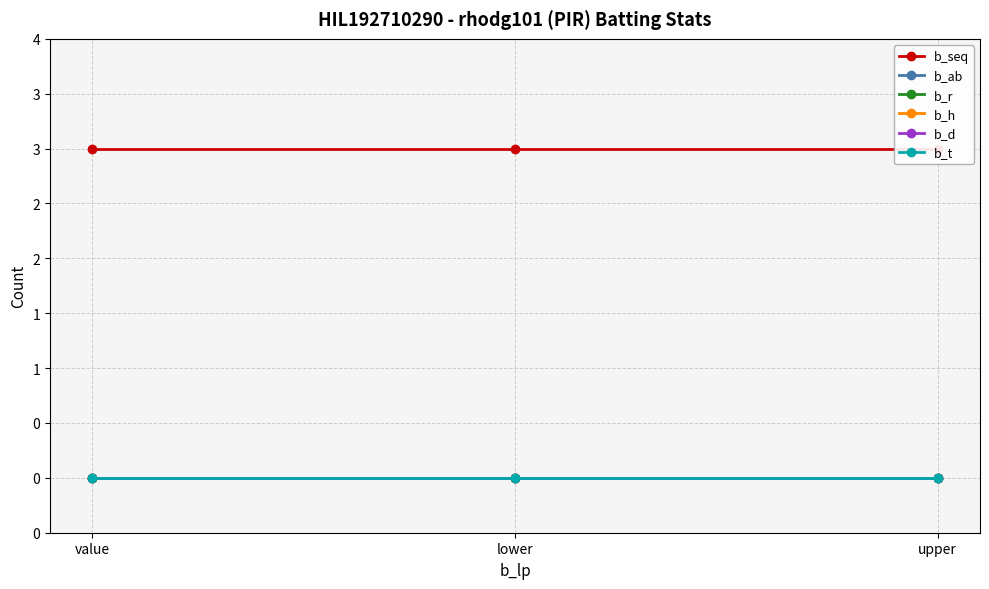

What is the label of the 2nd point from the left?

lower